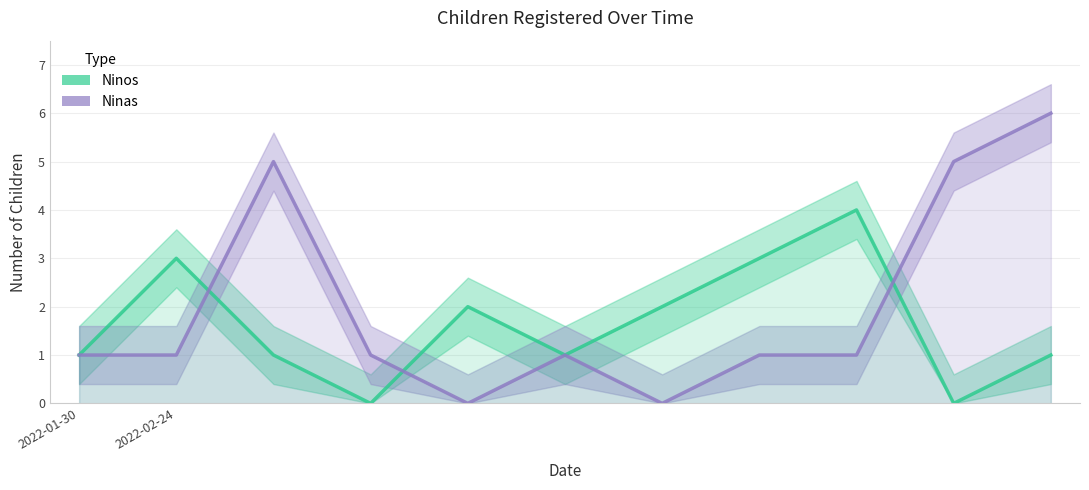

What are all the series names shown in the legend?

Ninos, Ninas